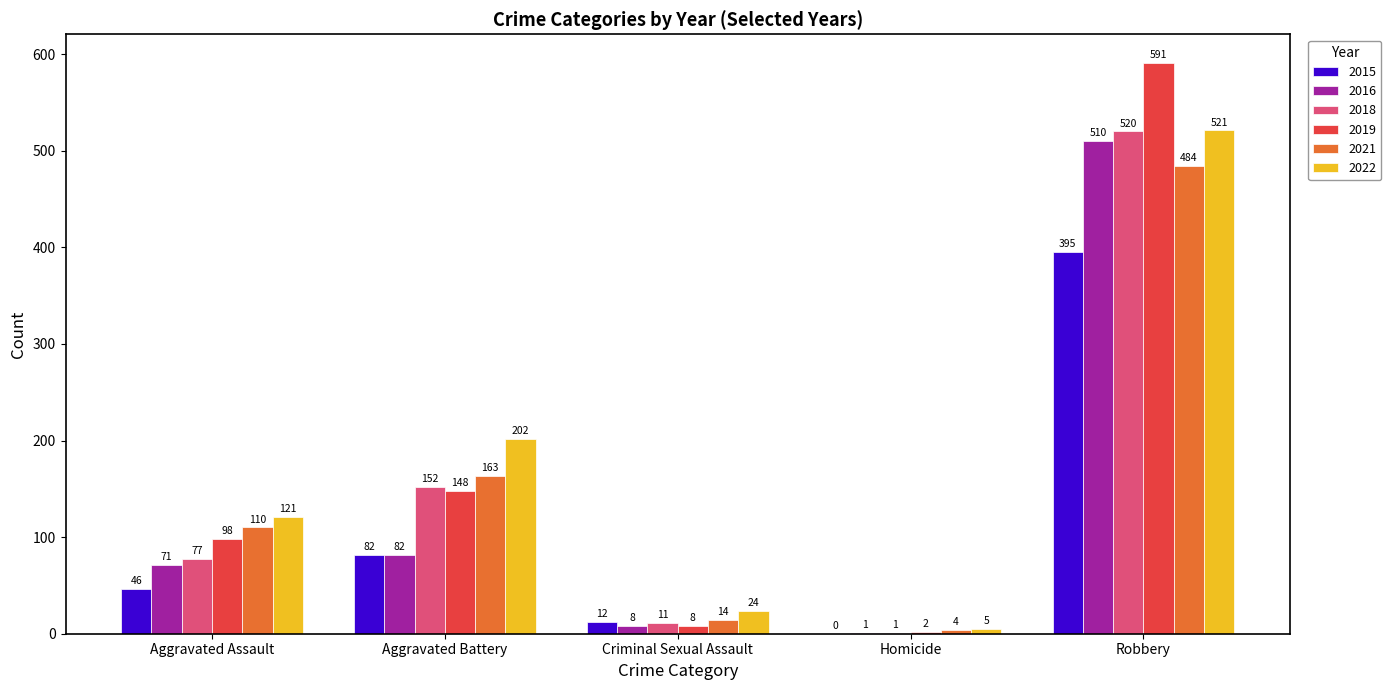

What is the sum of the 2015 values at Homicide and Aggravated Assault?

46